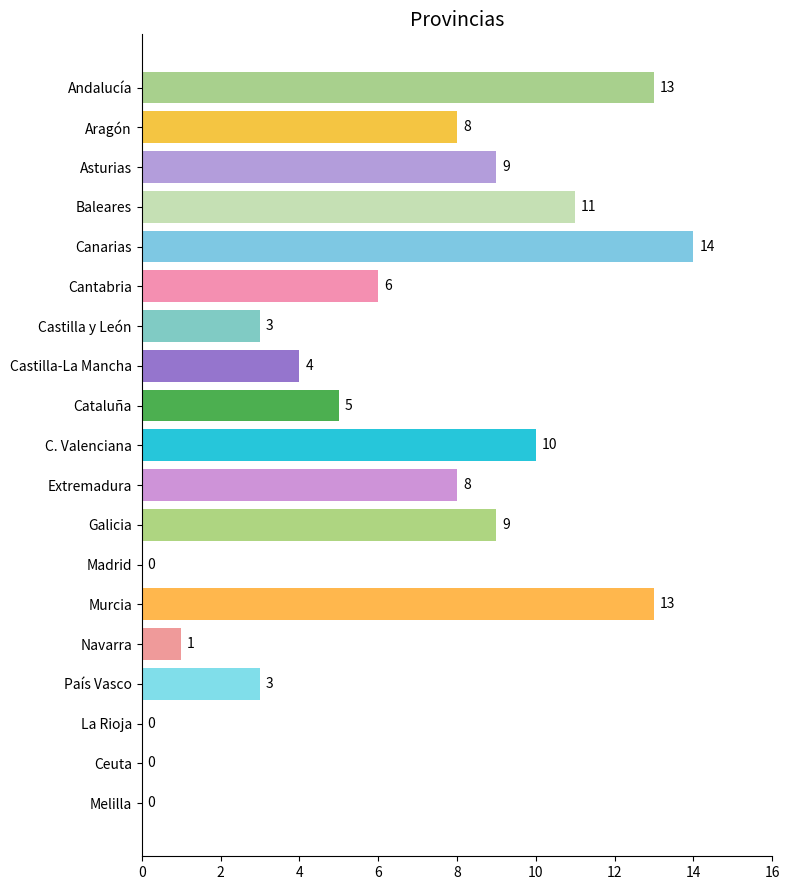

What value does the data have at Castilla-La Mancha, to the nearest 5?

5